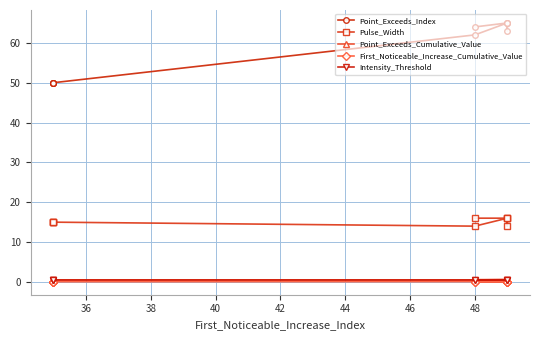

Is the value of Point_Exceeds_Cumulative_Value at 40 greater than the value of Pulse_Width at 36?

No